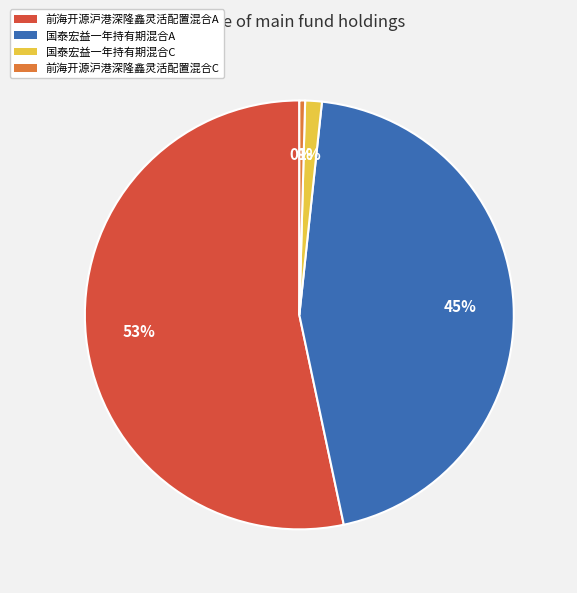

Combined, do 前海开源沪港深隆鑫灵活配置混合A and 国泰宏益一年持有期混合A account for over 50%?

Yes